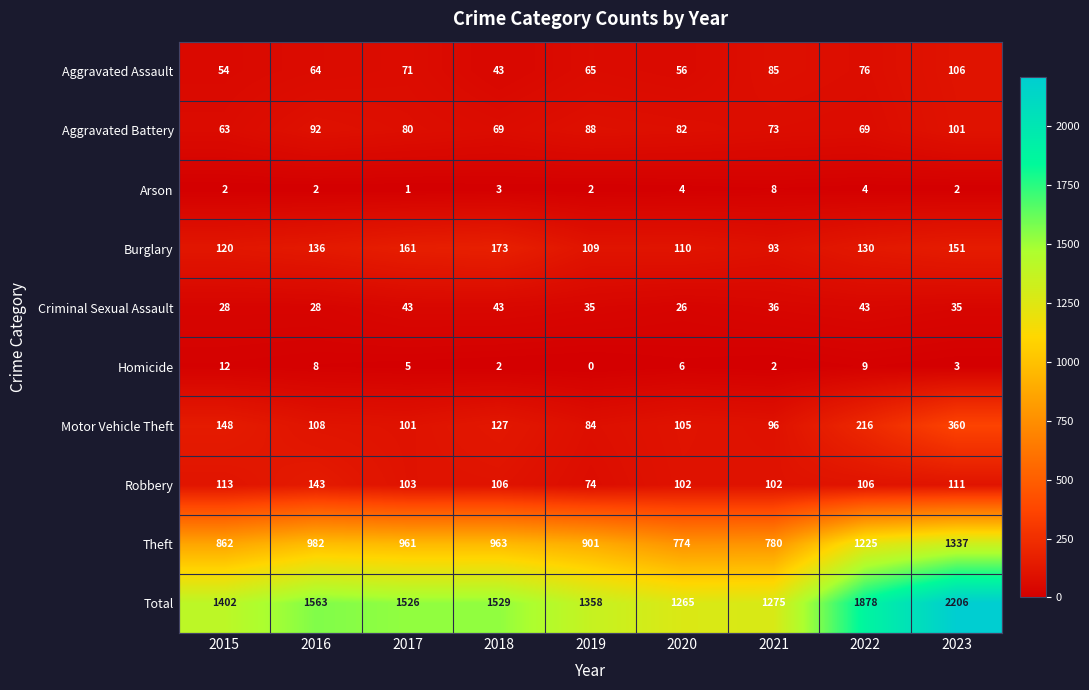

Which category has the highest value across all series?

2023